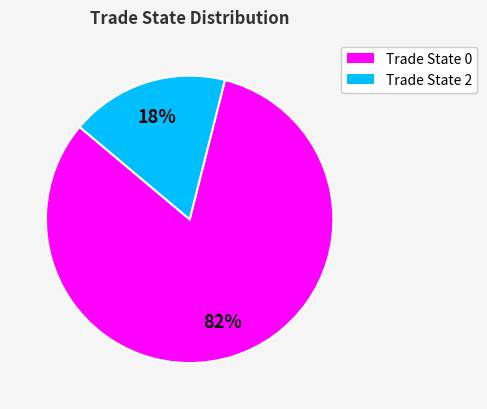

Is there a majority slice in this chart?

Yes